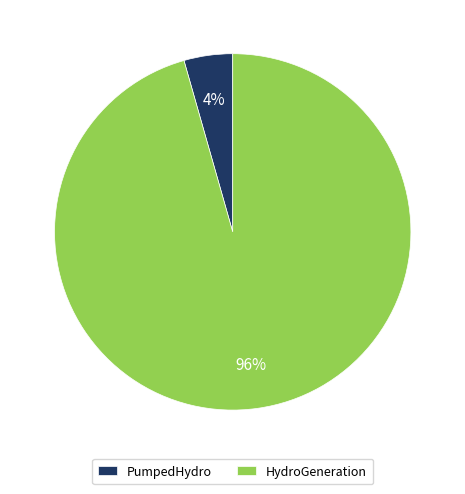

Which category has the biggest portion of the pie?

HydroGeneration